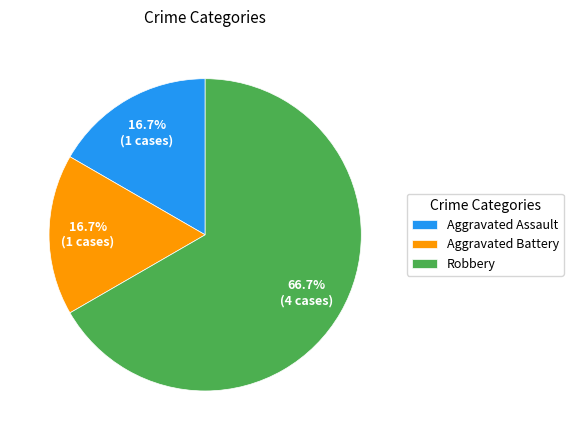

To the nearest percent, what is the difference between the Aggravated Assault and Robbery slice percentages?

50%